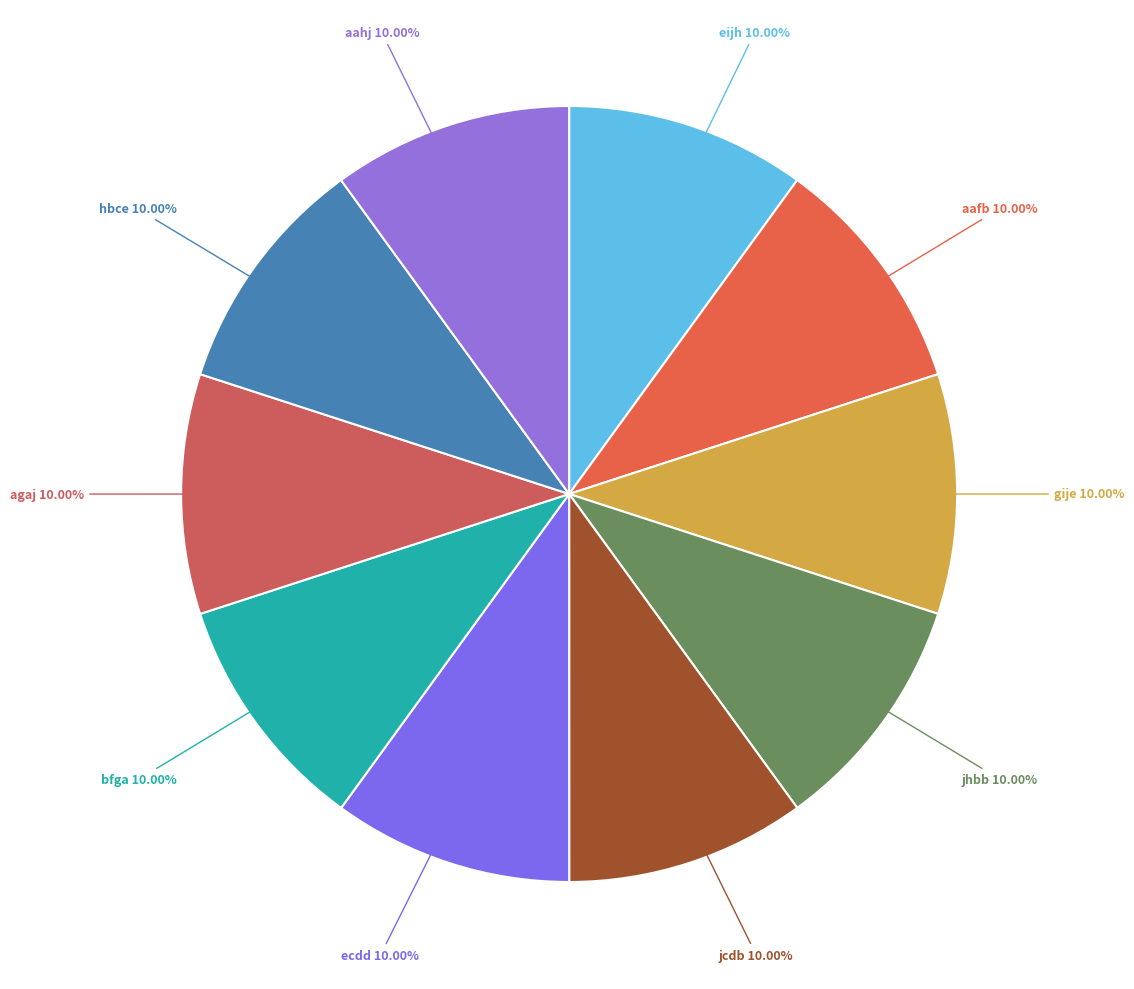

How many slices are in this pie chart?

10